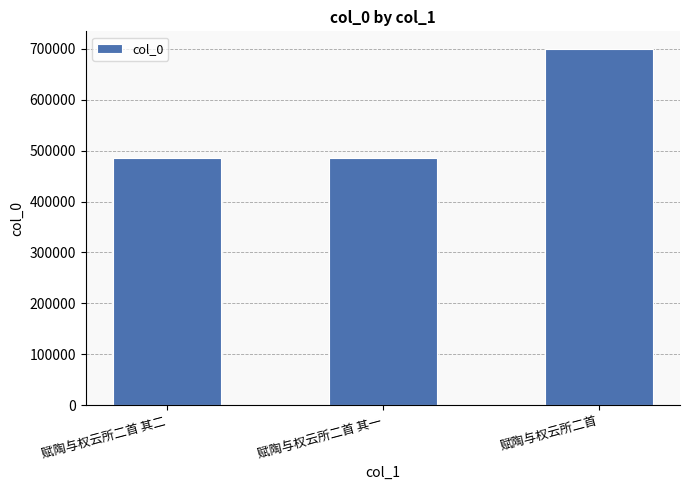

True or false: the data shows 1165796 at 赋陶与权云所二首.

False